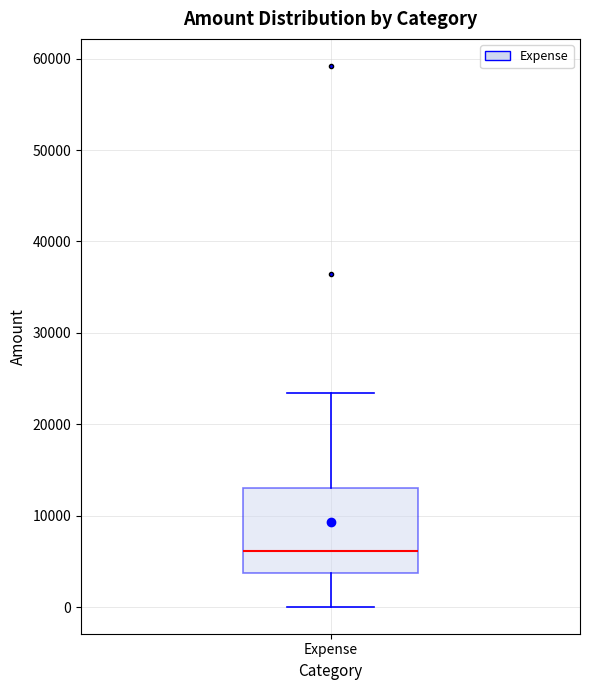

Read this box plot against the y-axis: the position of the median line, the range covered by the box, and the ends of both whiskers. The values are not printed on the chart, so give them approximately, as read against the axis.

median 6000, box 4000 to 13000, whiskers 0 to 23000